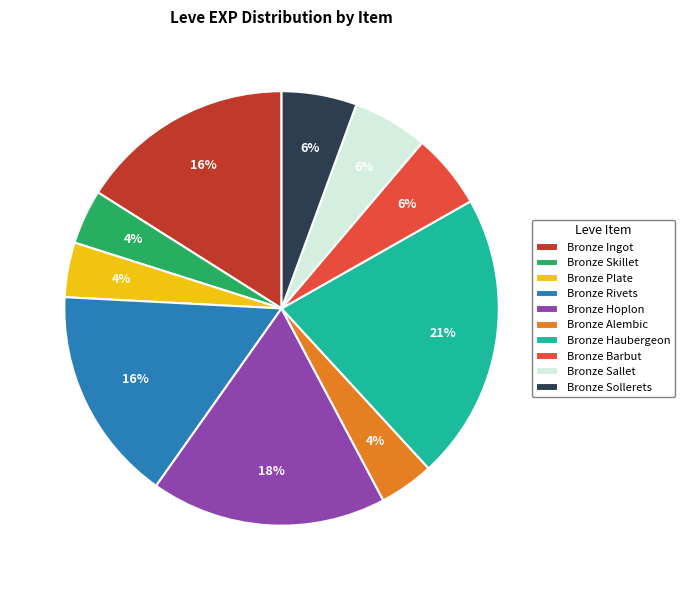

How many segments does this pie chart have?

10